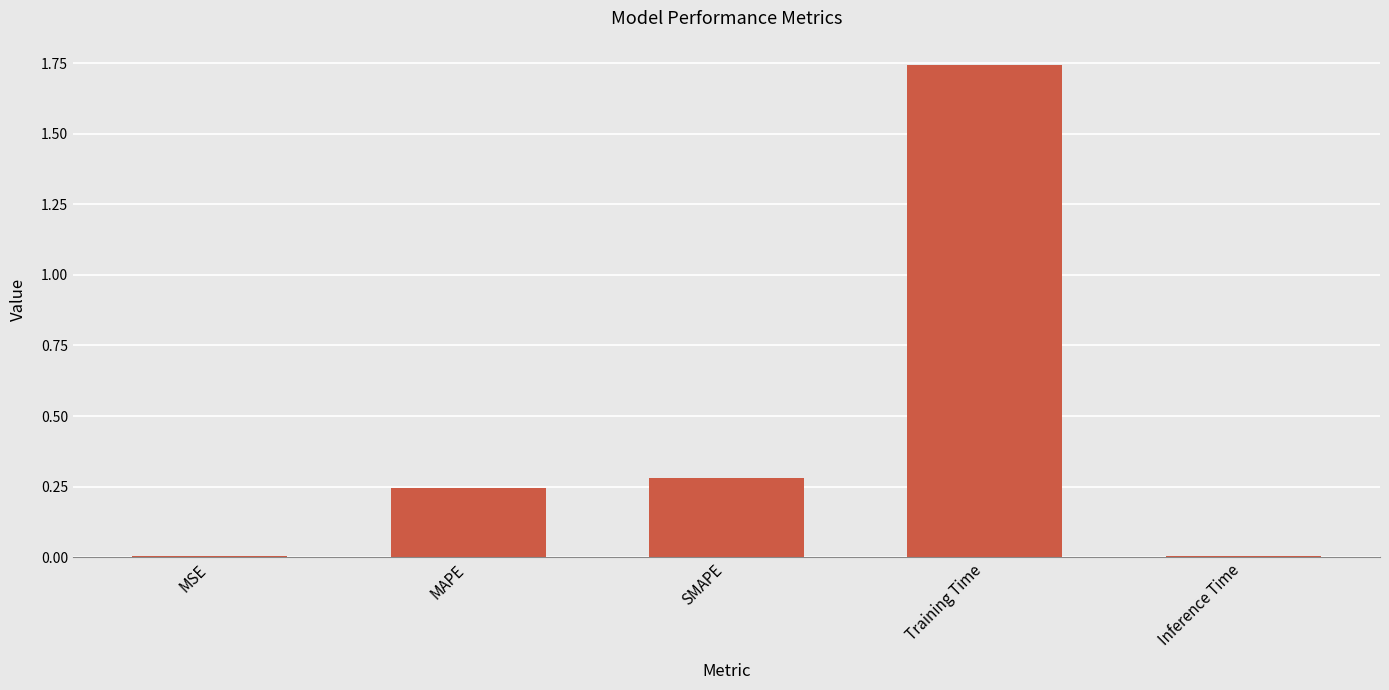

Which has a higher value, MSE or MAPE?

MAPE